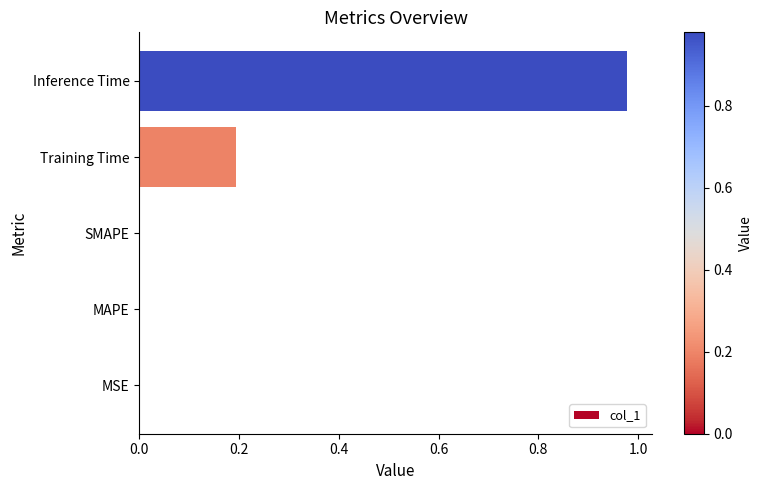

Count the number of data series in this chart.

1